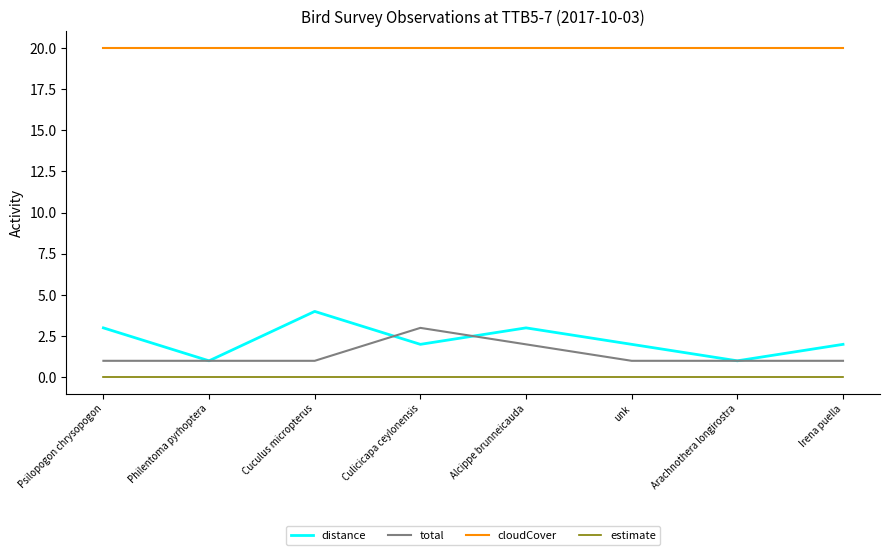

Does the chart have visible grid lines?

No